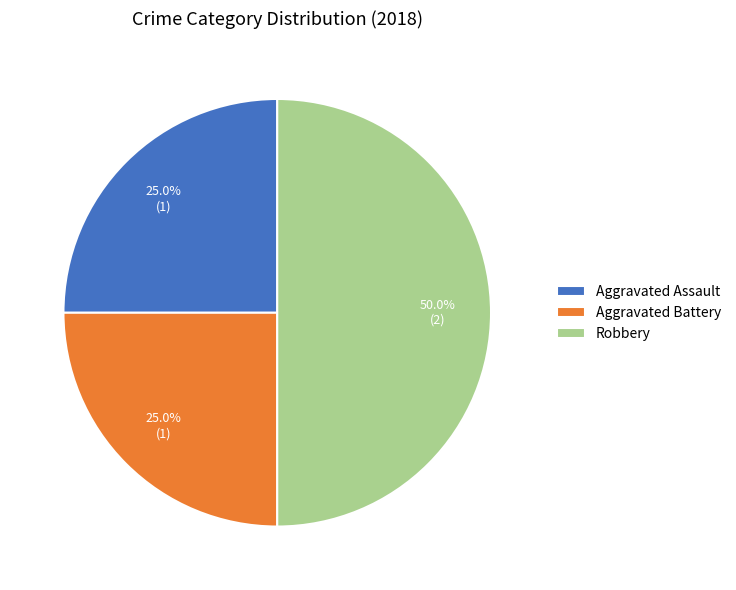

Between Robbery and Aggravated Assault, which is larger?

Robbery